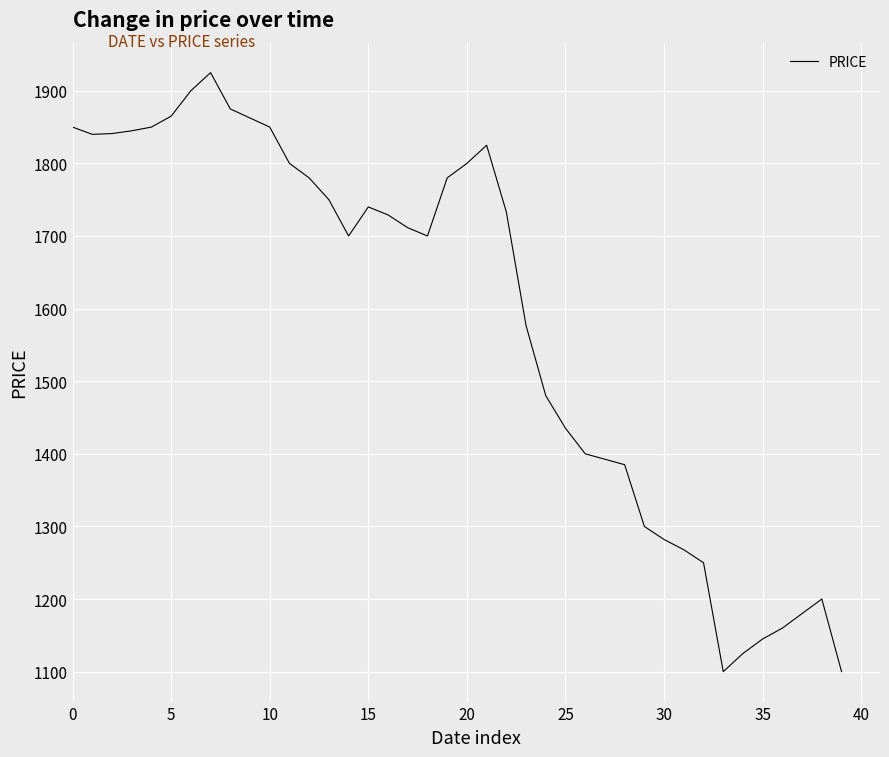

What is the smallest value displayed?

1100.0